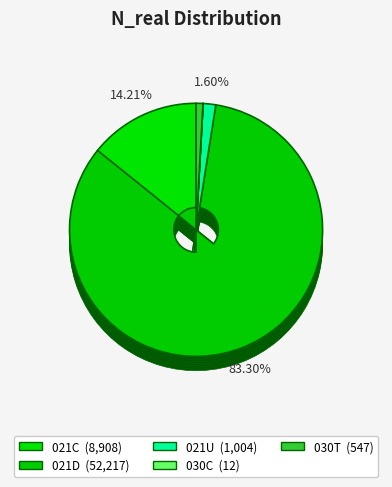

What is the smallest slice in the pie chart?

030C